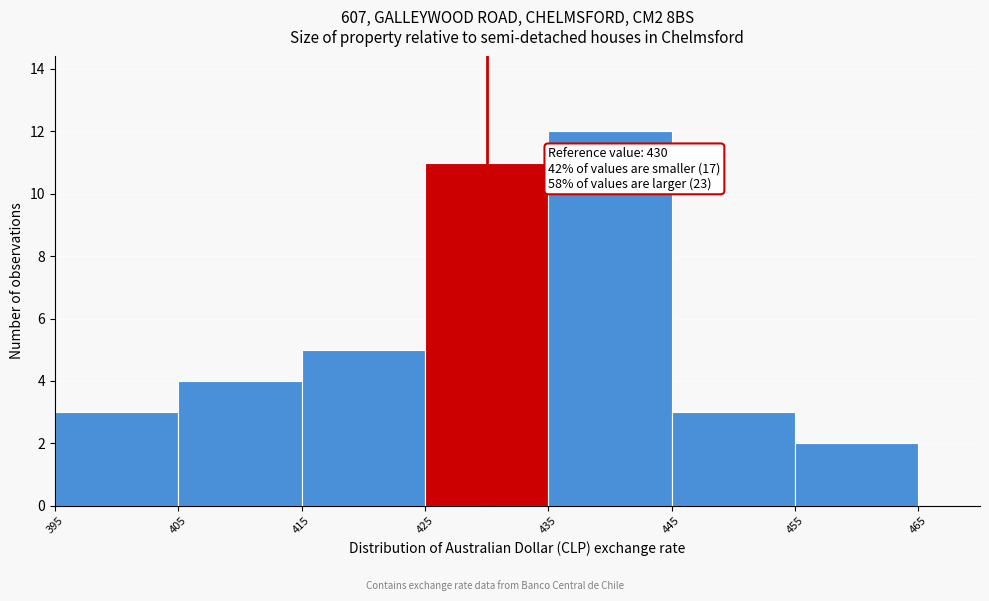

Over which range of the x-axis is the bar tallest?

435 to 445